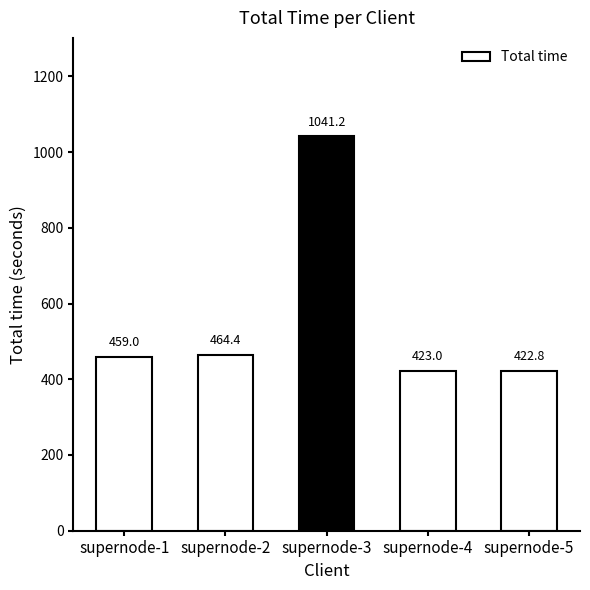

At which label is the value closest to 731?

supernode-2